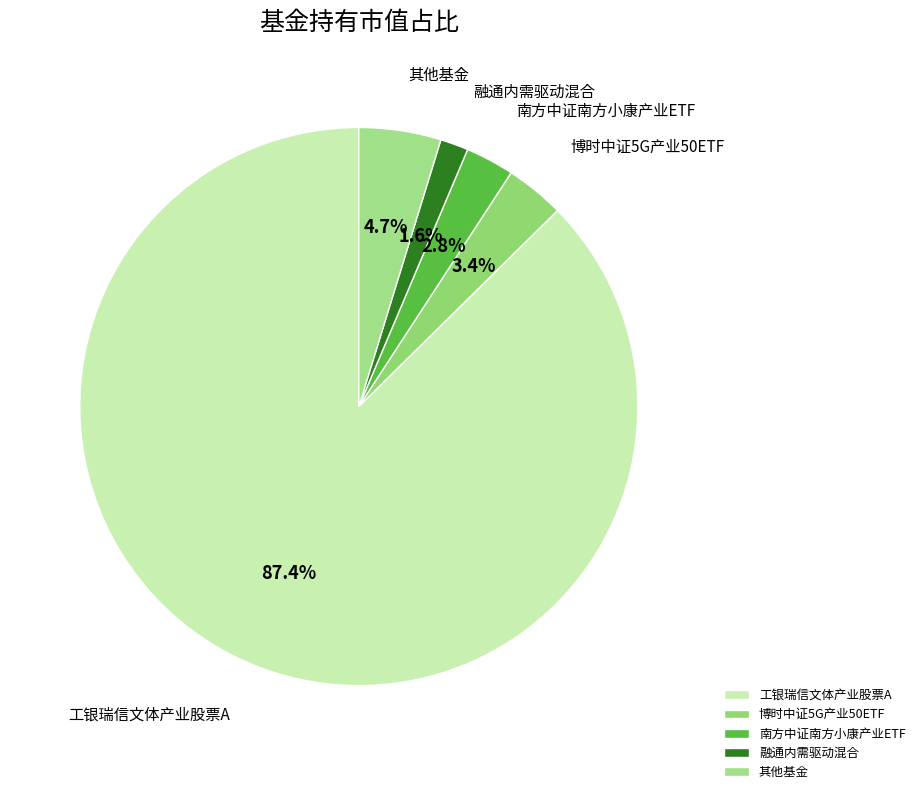

Which category accounts for the majority?

工银瑞信文体产业股票A